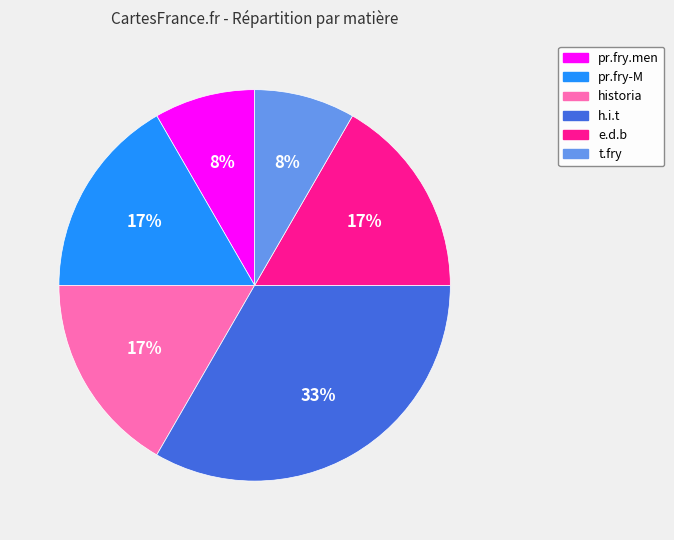

True or false: t.fry accounts for 1% of the total.

False